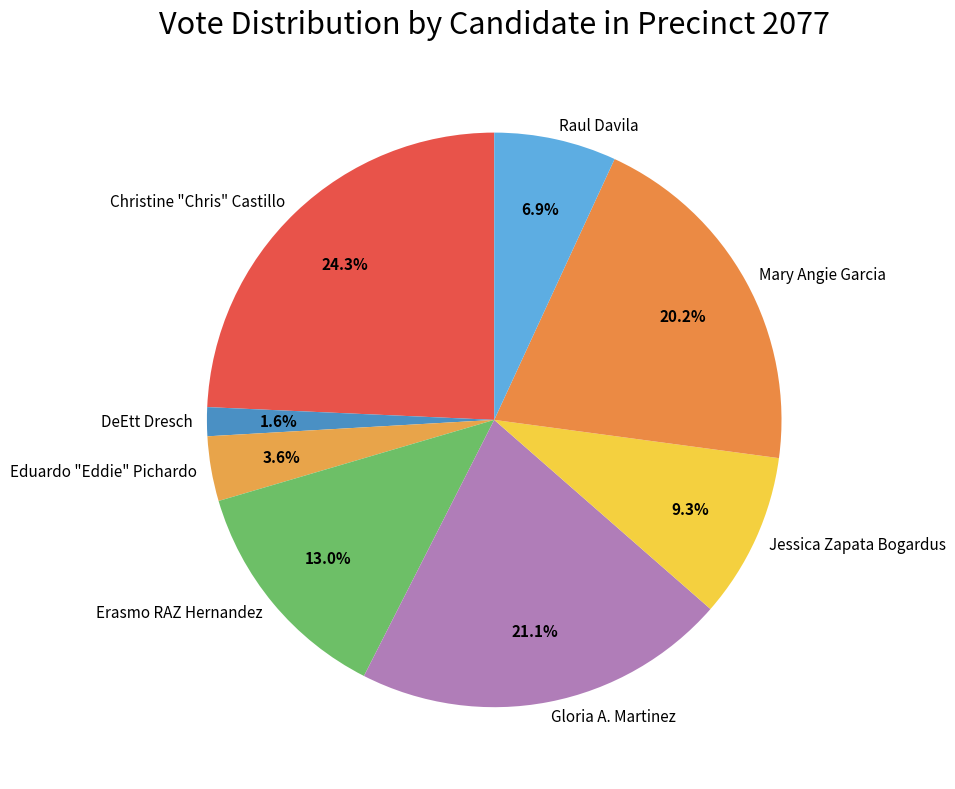

Approximately how many times larger is the value at Jessica Zapata Bogardus compared to Mary Angie Garcia?

0.5